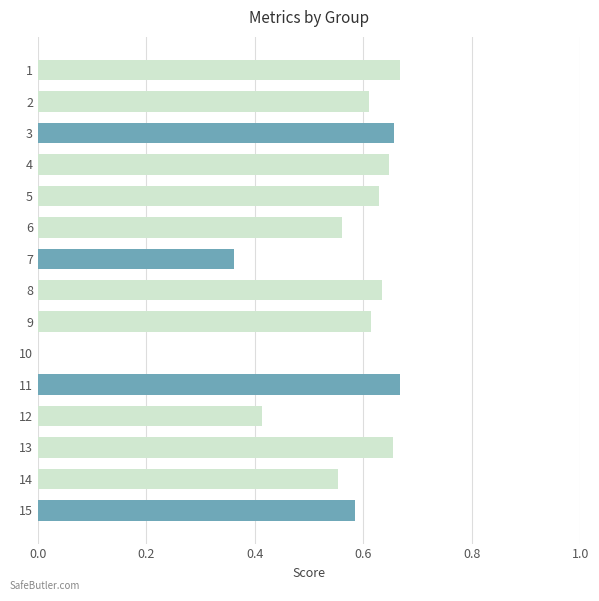

Are the bars horizontal?

Yes